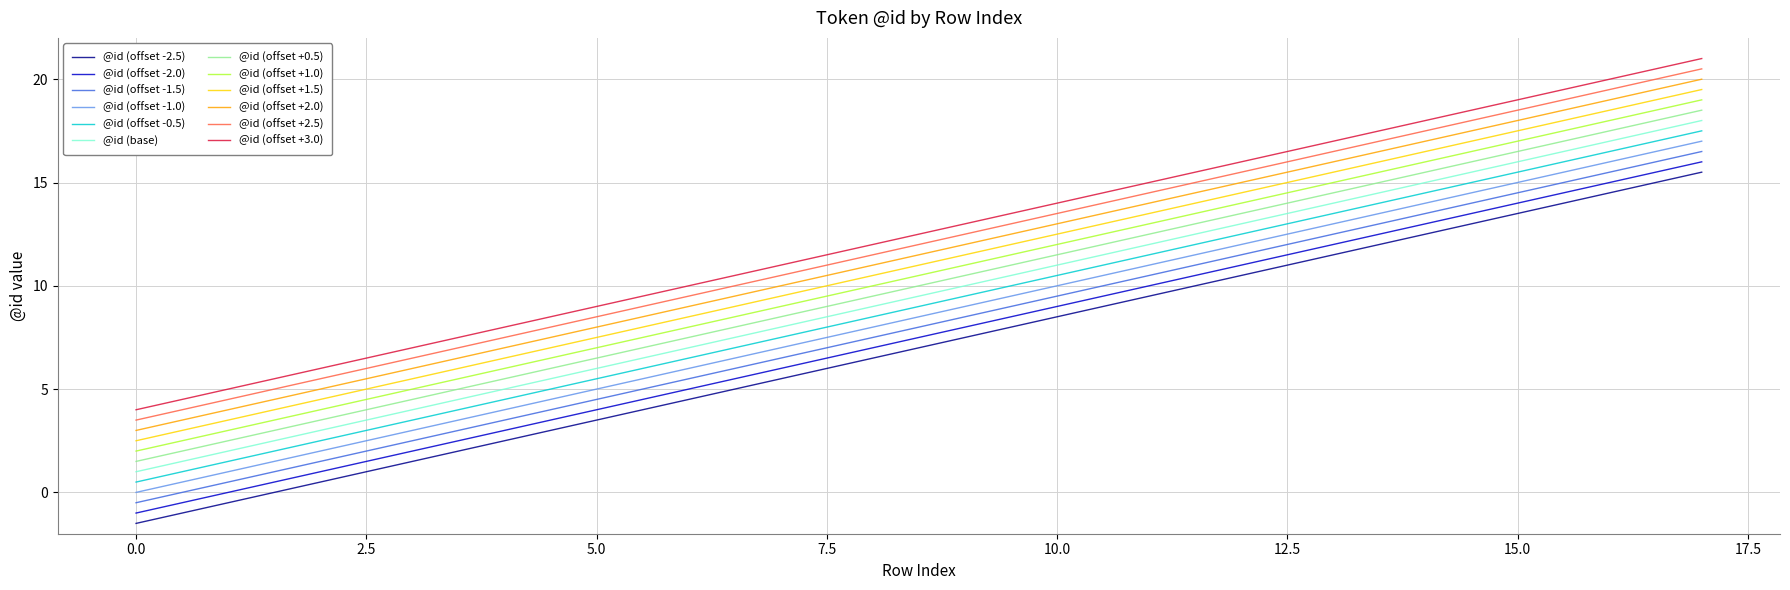

What is the difference between the maximum and minimum values in the @id (offset +1.0) series?

17.0